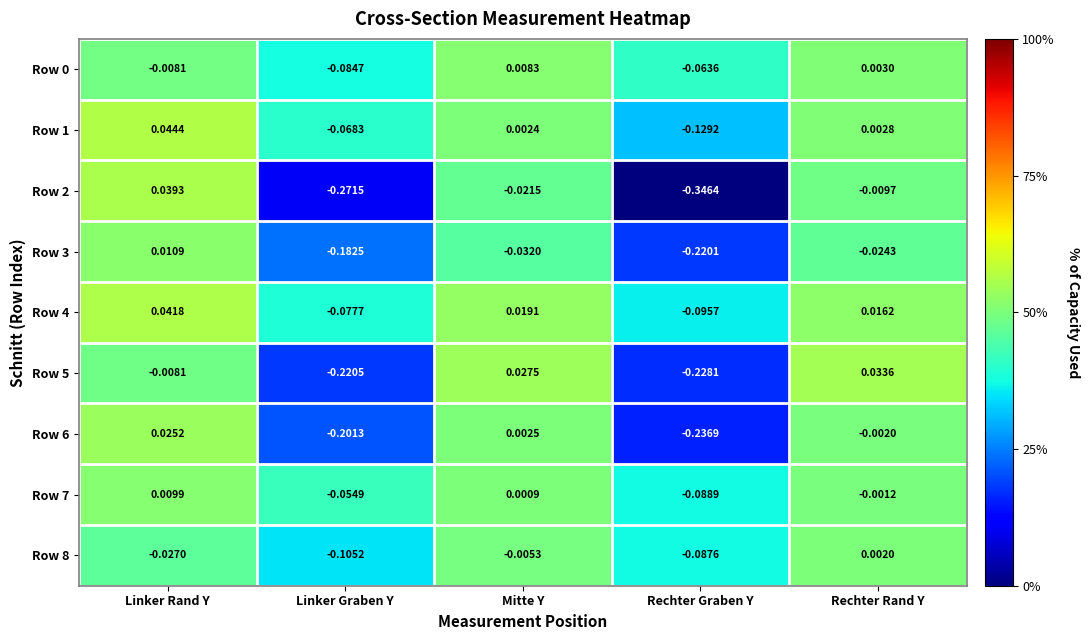

What is the spread (max minus min) of values at Rechter Graben Y?

0.3